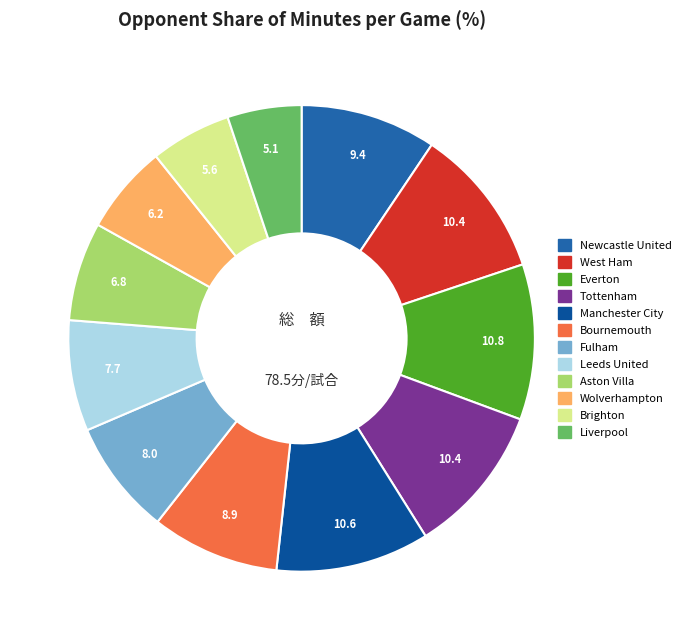

To the nearest percent, what portion does Everton represent?

11%